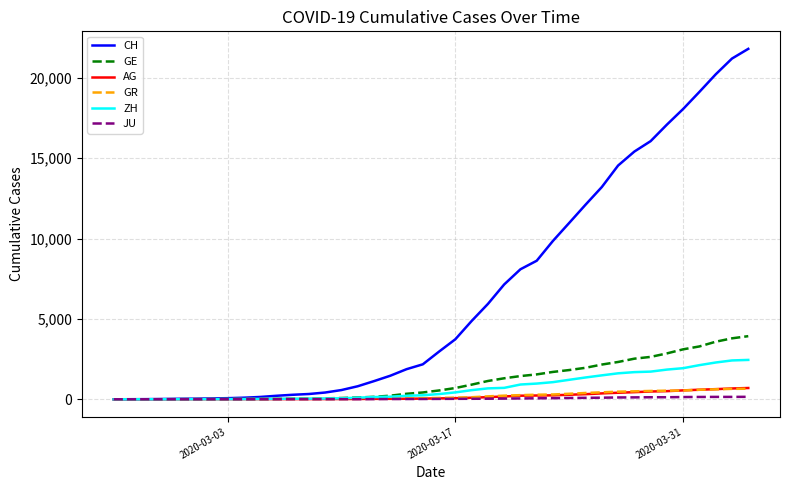

Which series has the widest spread of values?

CH